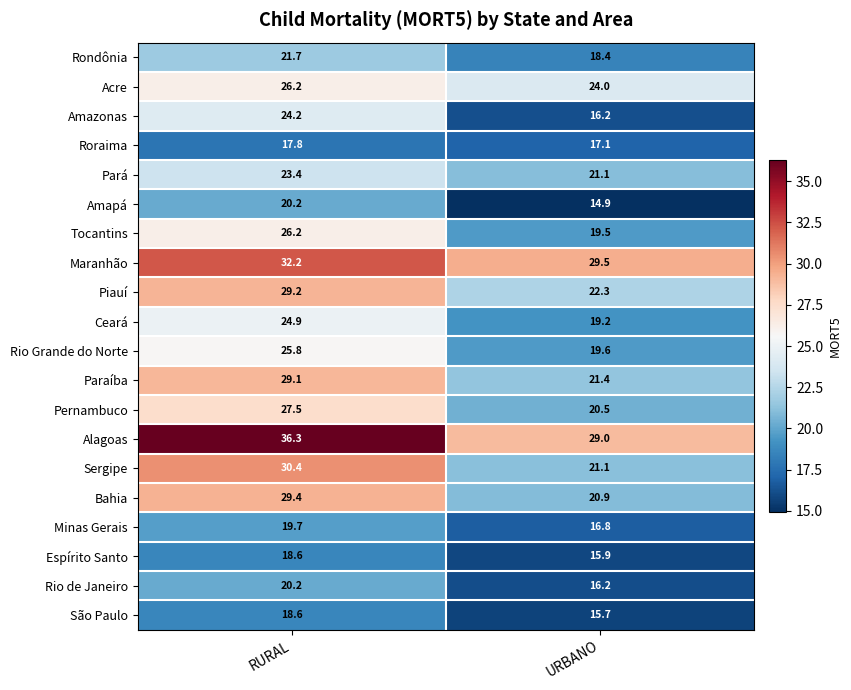

What is the sum of all Amapá values?

35.1